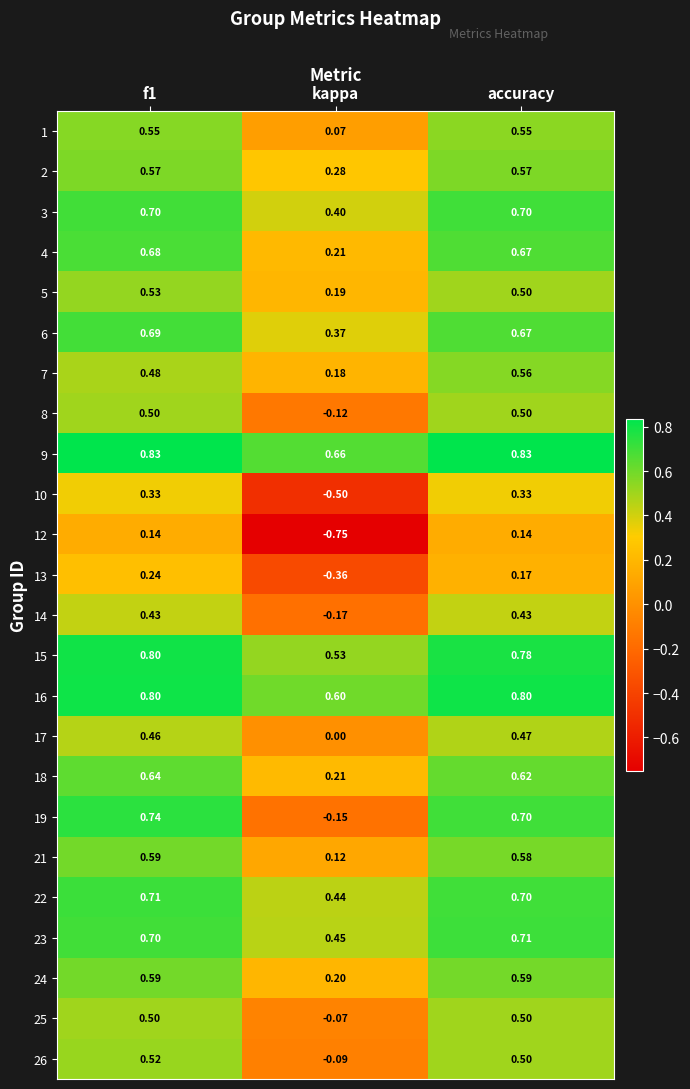

At which label is 26 closest to 0?

kappa